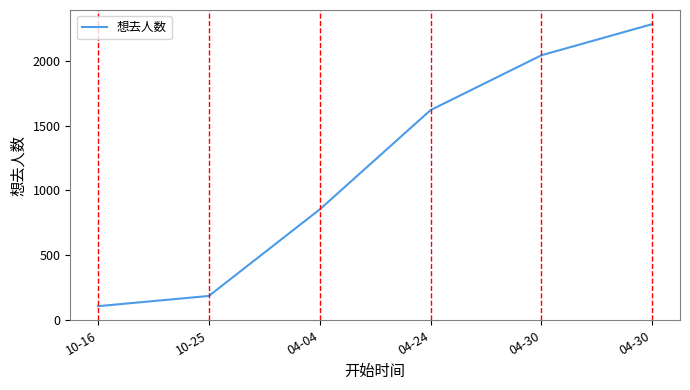

Approximately how many times larger is the value at 04-30 compared to 04-30?

0.9